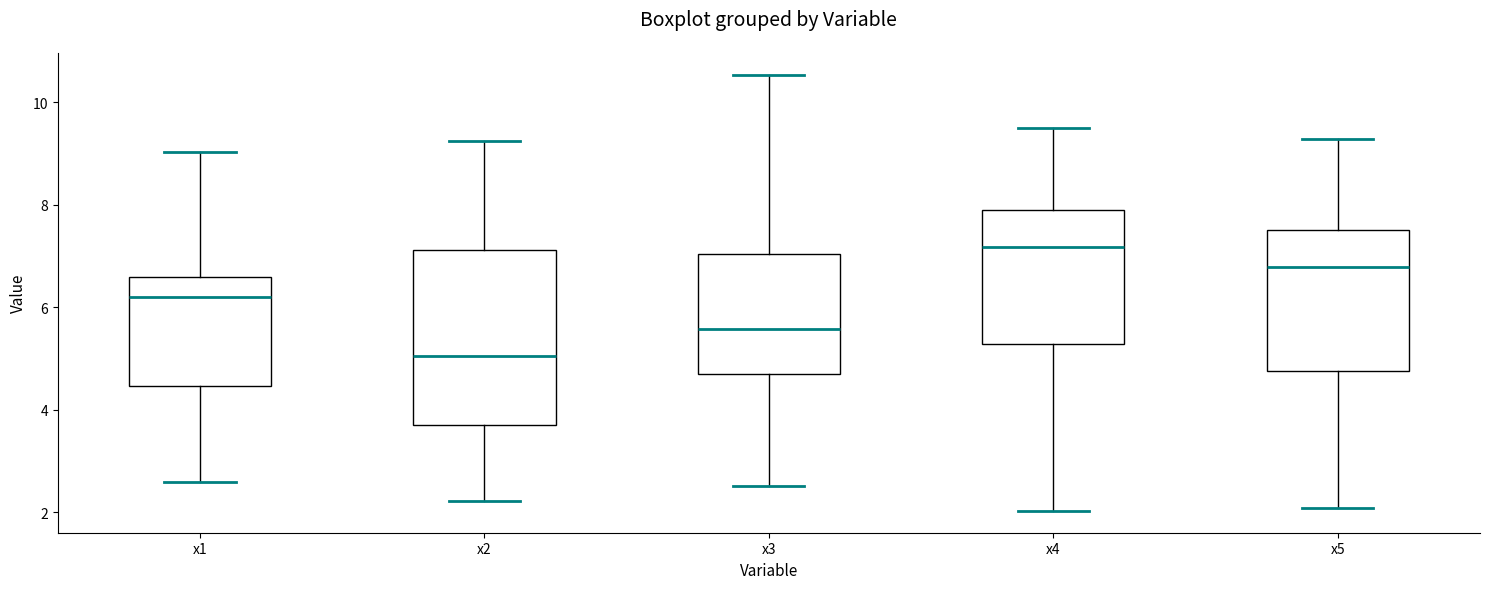

Which box is the tallest, from its lower edge to its upper edge?

x2